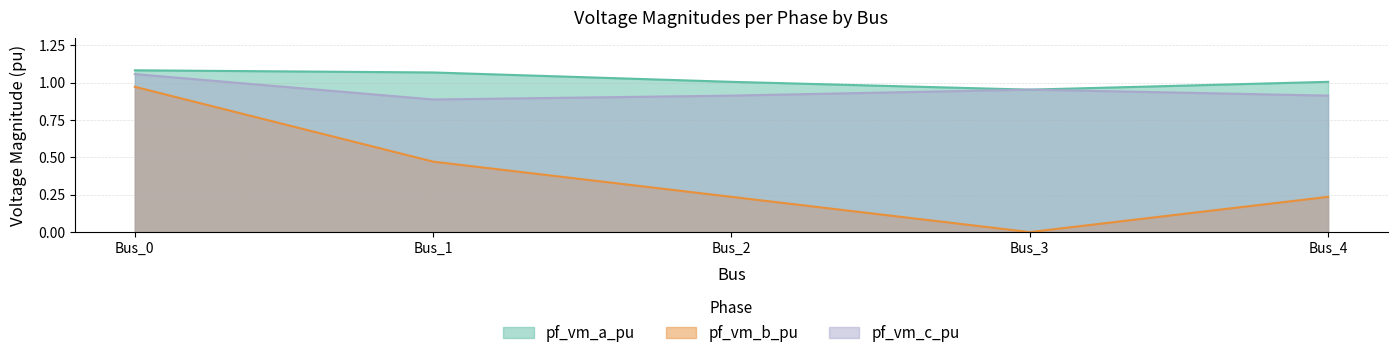

How many interior local valleys does the pf_vm_b_pu series have?

1